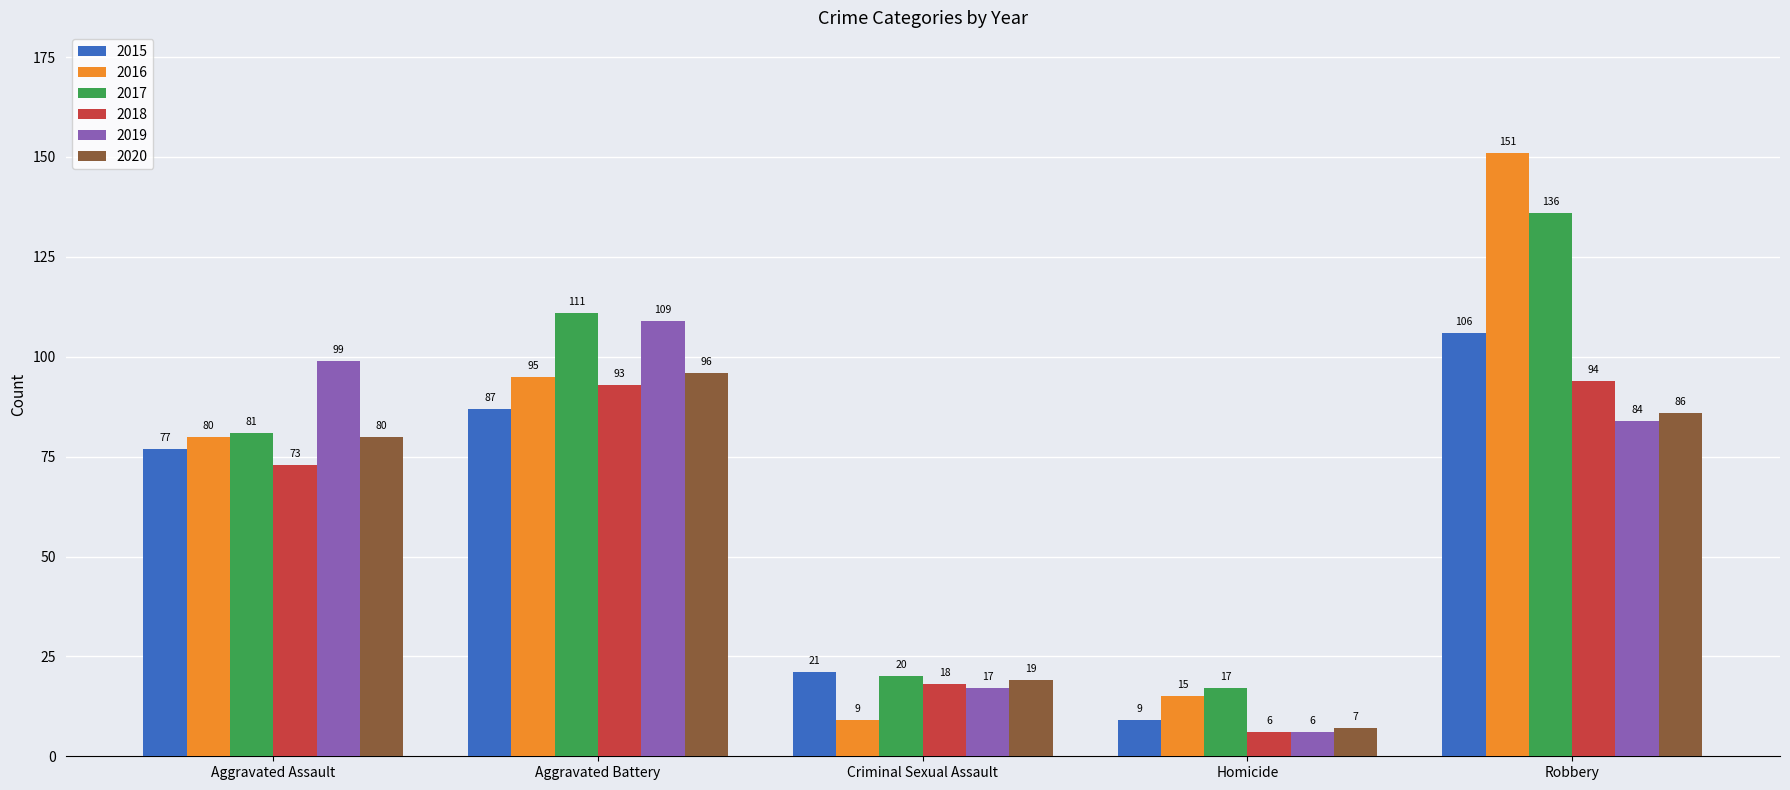

What is the label of the 4th bar from the right?

Aggravated Battery